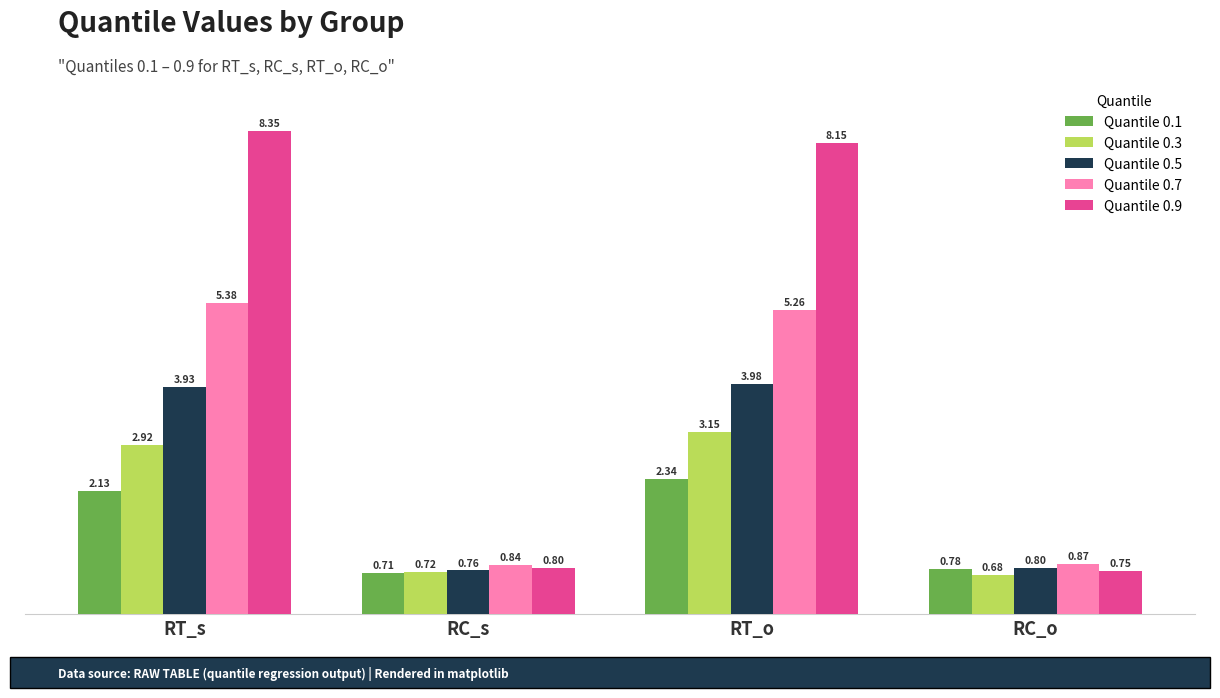

What is the sum of the Quantile 0.5 values at RC_s and RC_o?

1.6